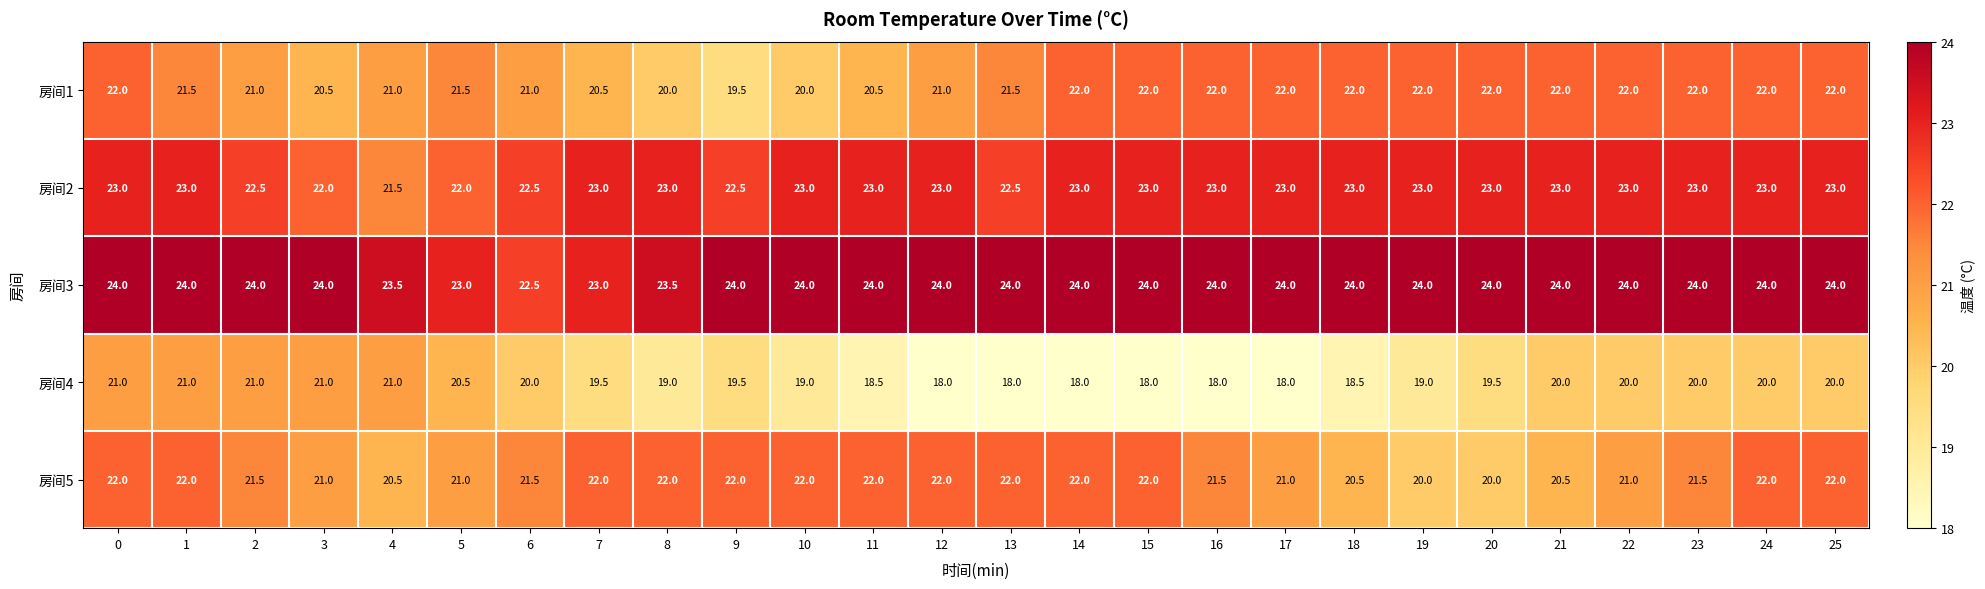

How many data points does each series have?

26